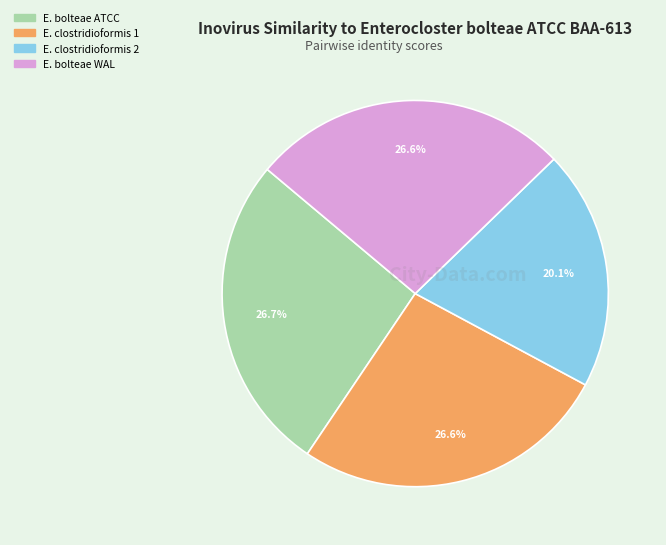

Approximately how many times larger is the value at E. clostridioformis 1 compared to E. clostridioformis 2?

1.3